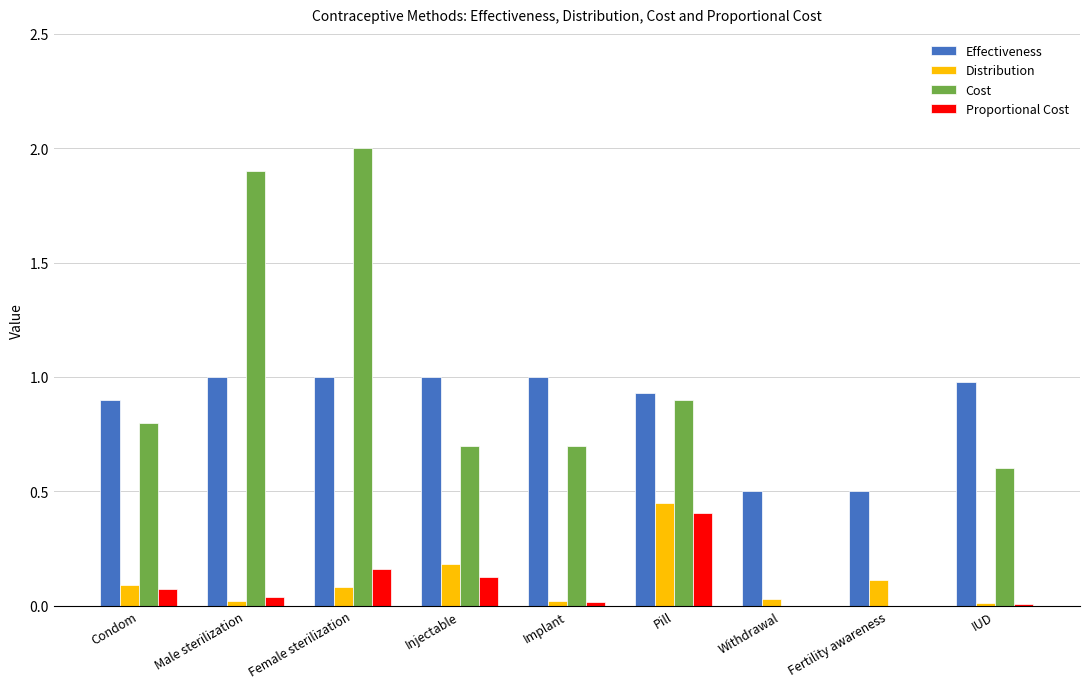

Which series has the largest range (max minus min)?

Cost